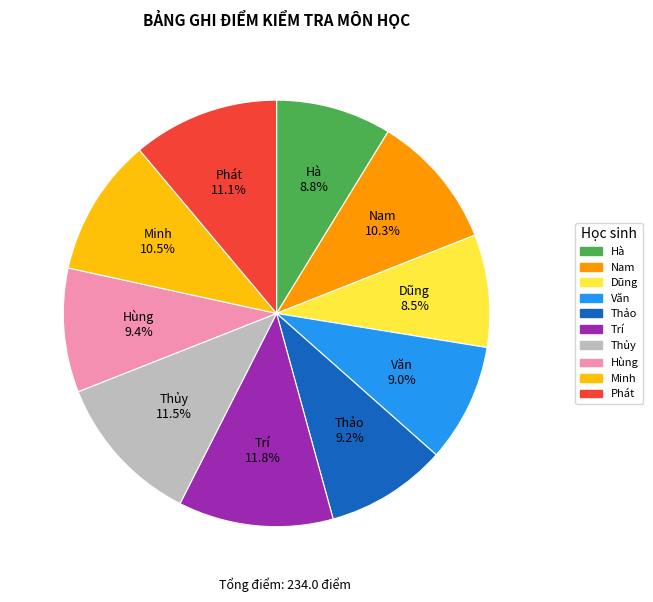

To the nearest percent, what is the difference between the largest and smallest slice percentages?

3%